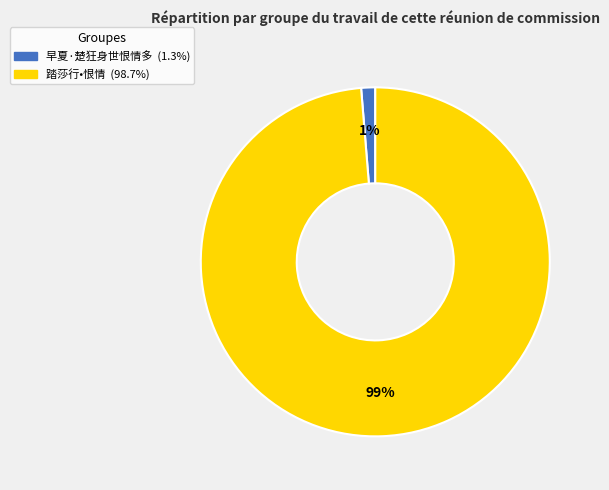

Count the number of slices in the pie.

2